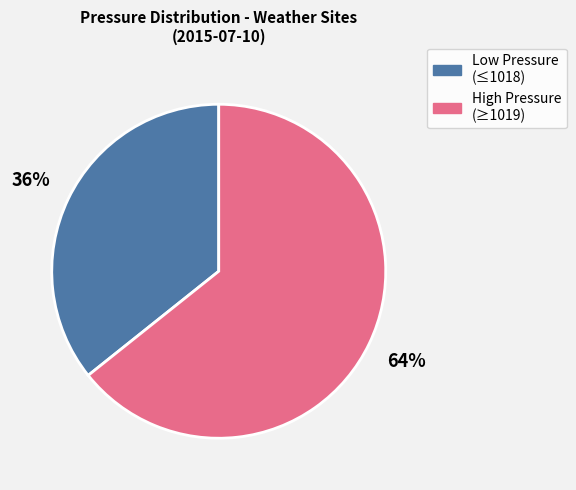

To the nearest percent, what is the average slice percentage?

50%